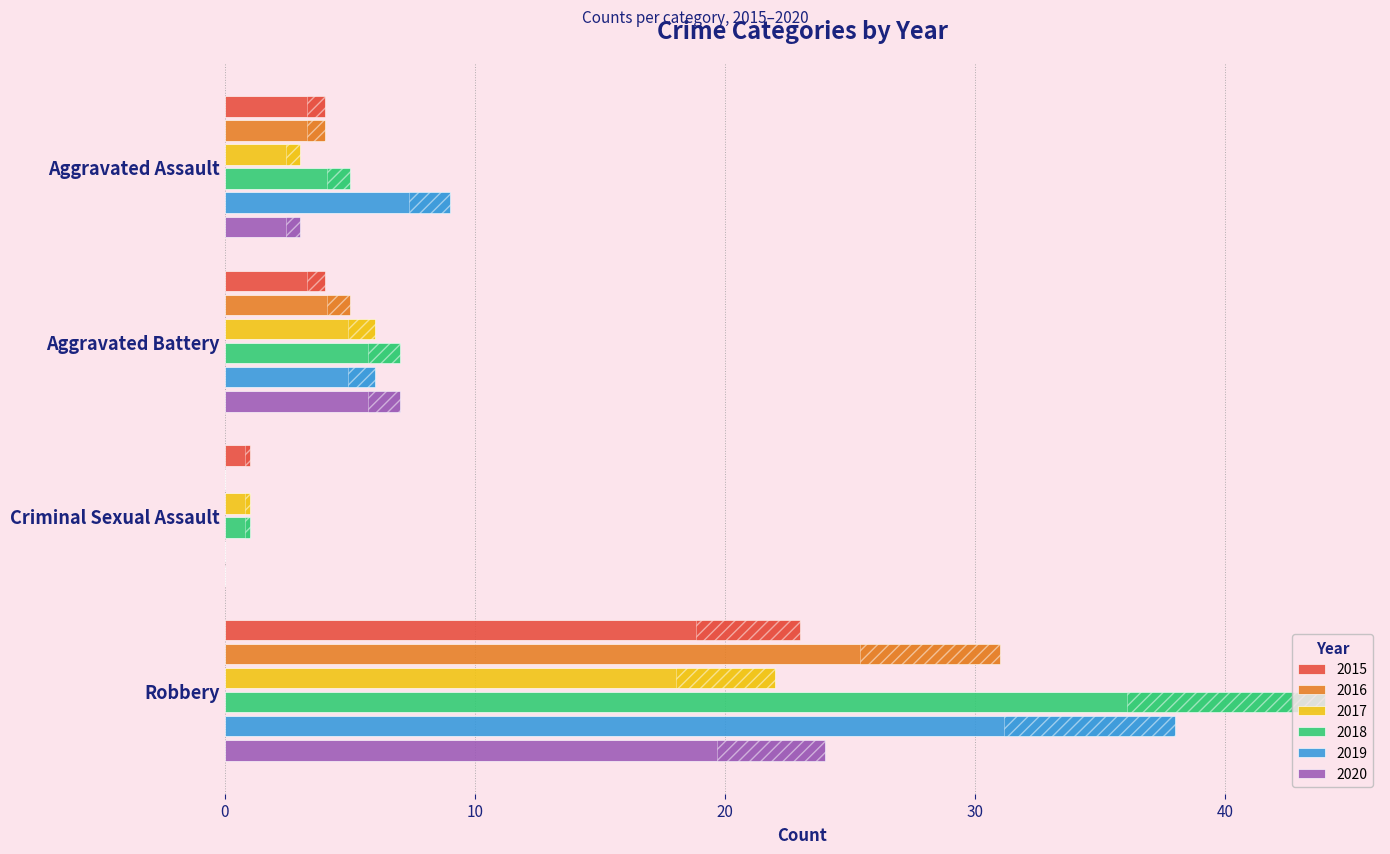

Is the value of 2020 at Aggravated Battery greater than the value of 2018 at Aggravated Assault?

Yes